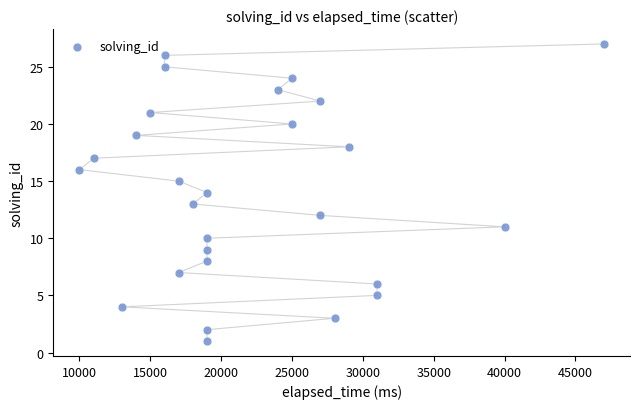

What is the range of X values (max minus min)?

37000